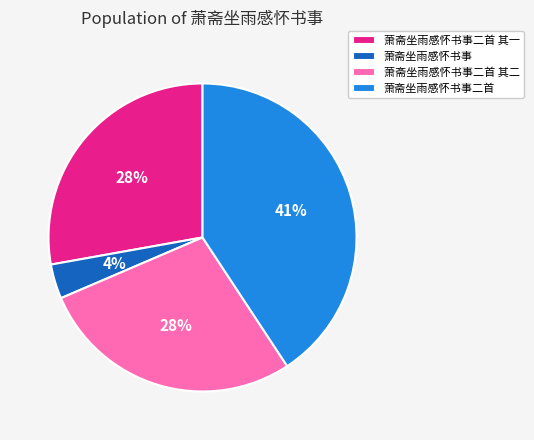

To the nearest percent, what is the difference between the 萧斋坐雨感怀书事二首 其一 and 萧斋坐雨感怀书事二首 slice percentages?

13%